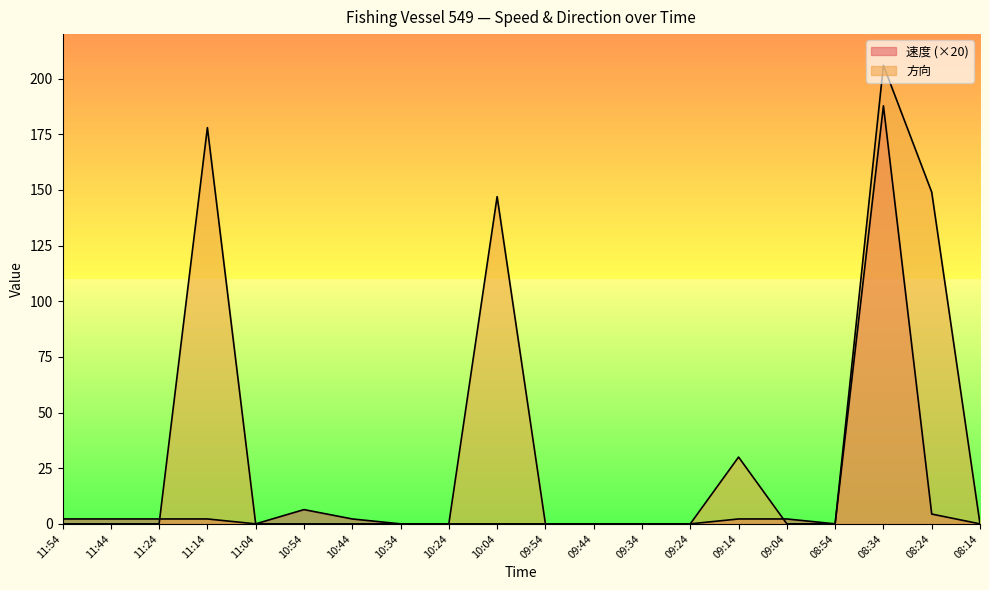

How many distinct data groups are displayed?

2